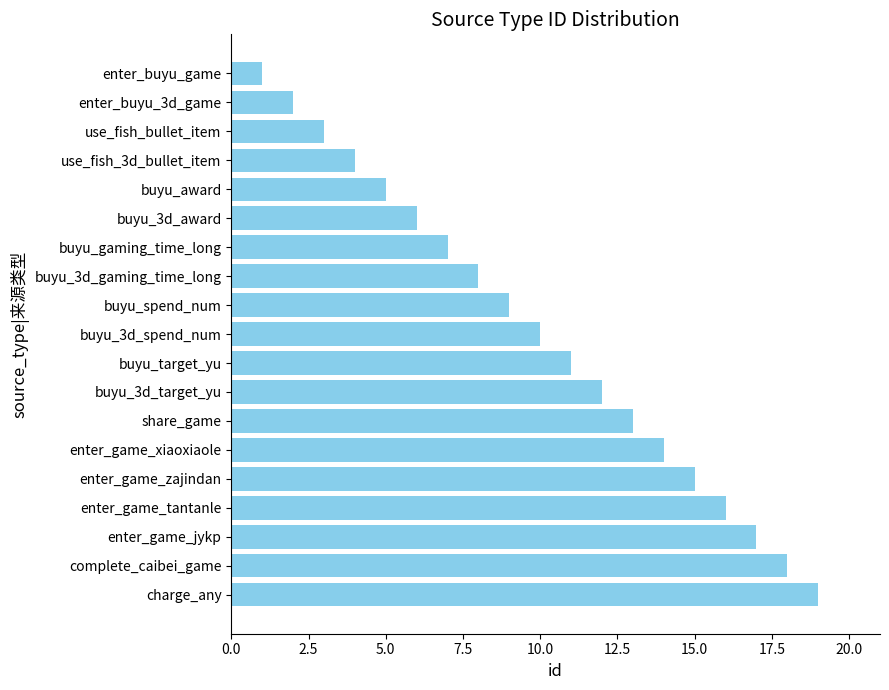

Approximately how many times larger is the value at buyu_3d_target_yu compared to buyu_spend_num?

1.3